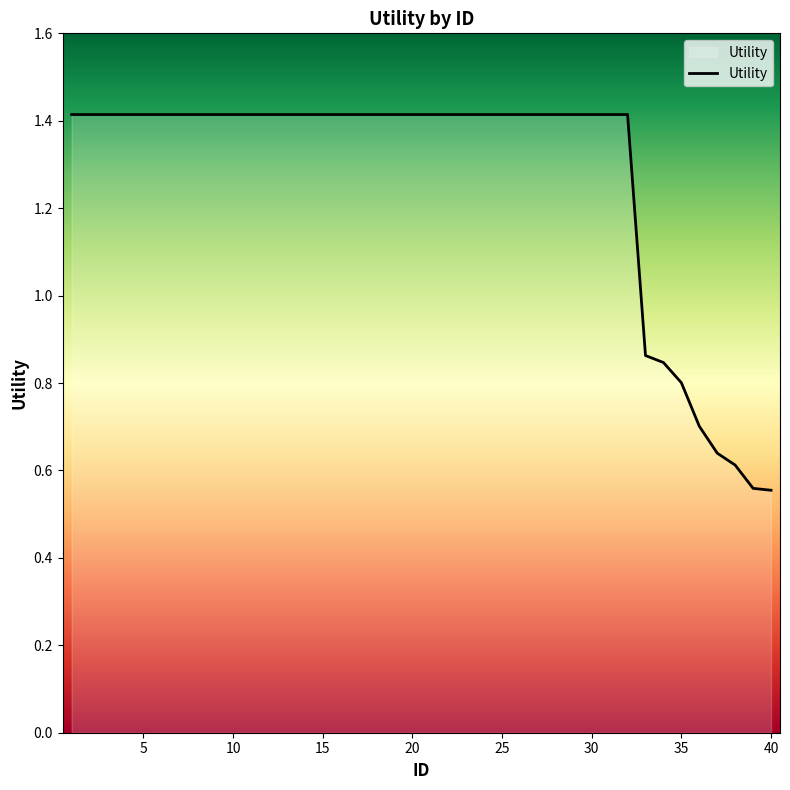

What is the greatest value displayed?

1.4